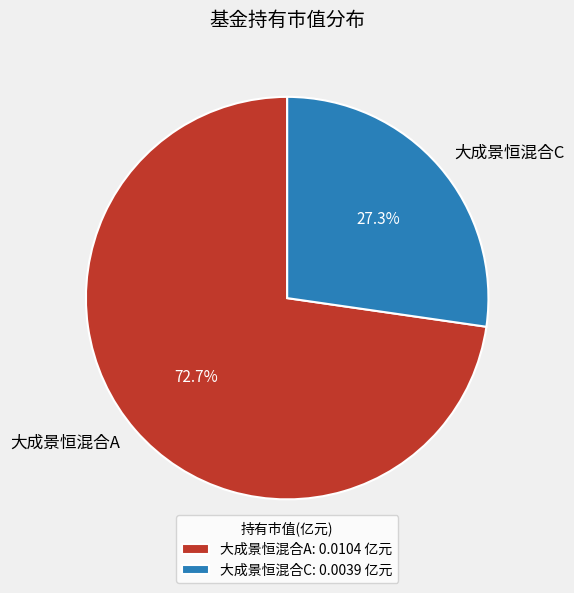

True or false: 大成景恒混合C accounts for 27% of the total.

True